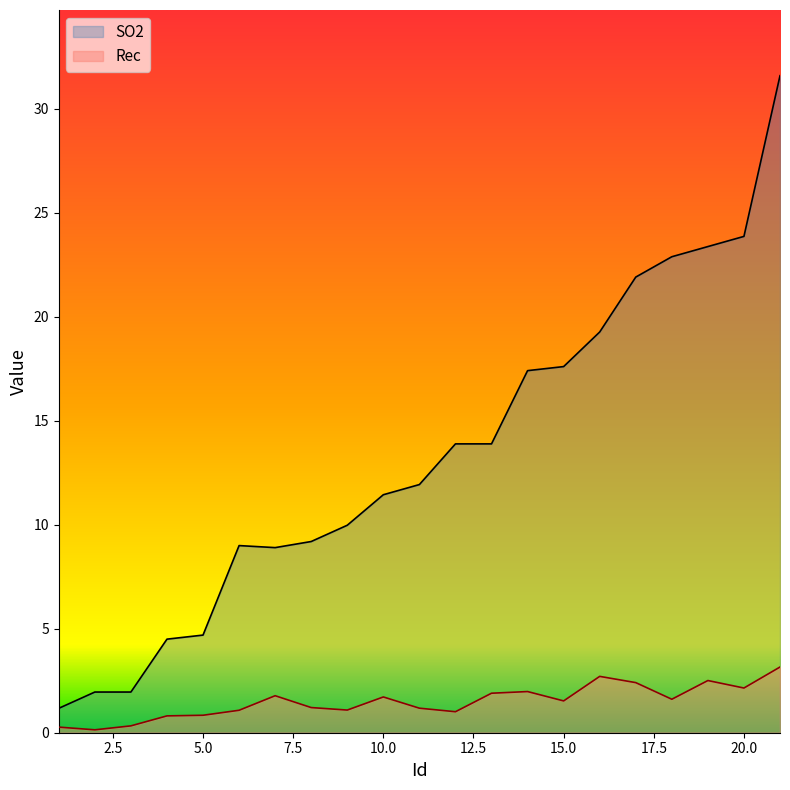

The SO2 series shows 4.7 at 5.0. True or false?

True